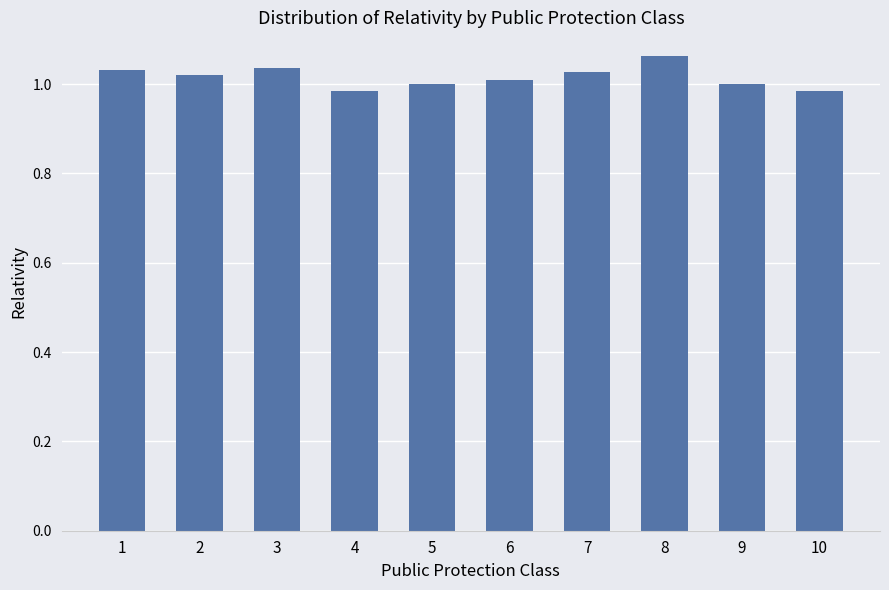

What is the change in value from 5 to 8?

+0.1